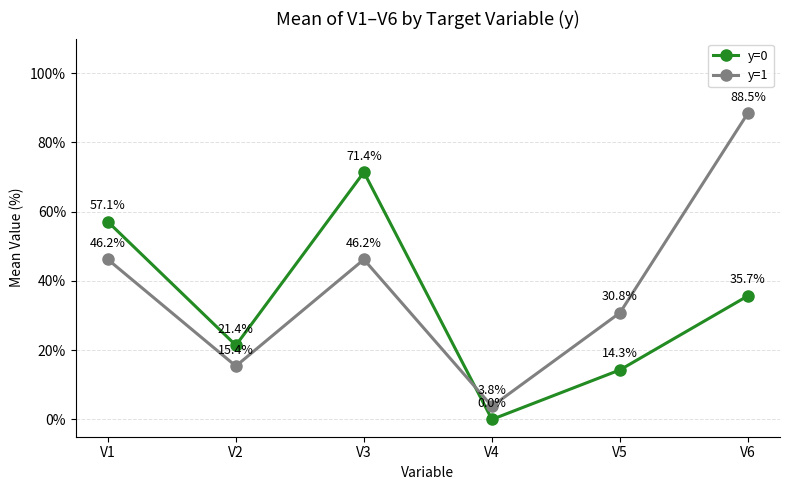

How many times do y=0 and y=1 cross each other?

1